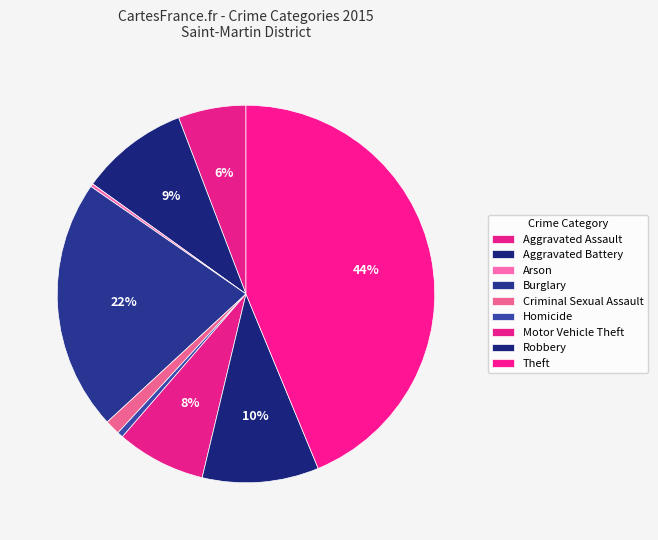

To the nearest percent, what percentage of the pie is Robbery?

10%